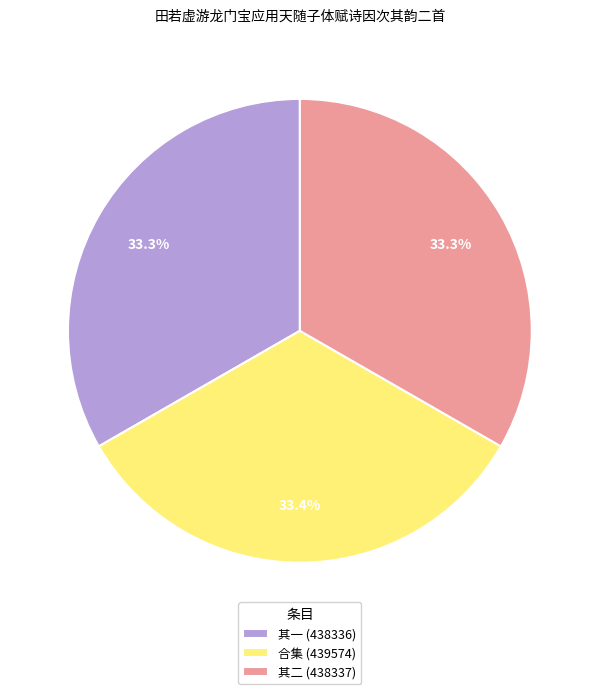

Is the sum of 其一 (438336) and 合集 (439574) greater than half?

Yes